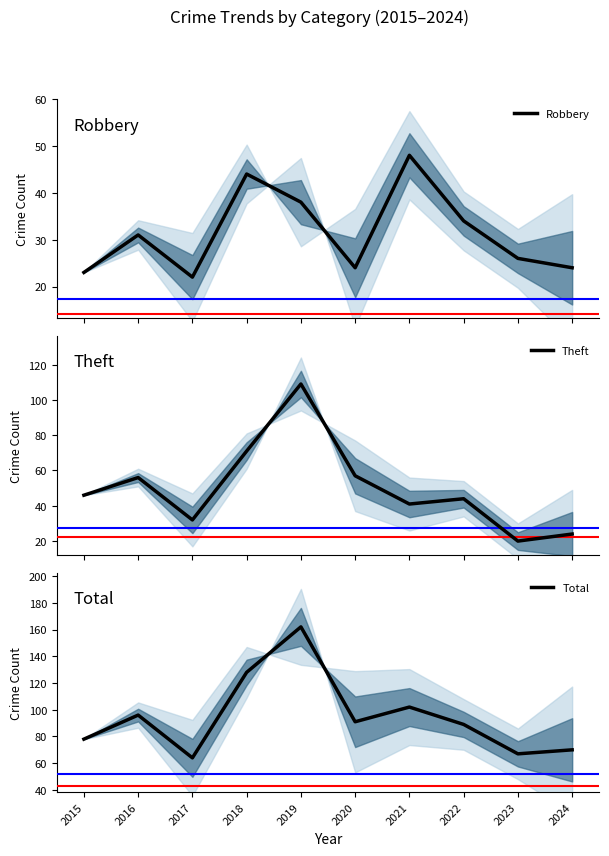

At which category does the chart reach its peak across all series?

2019